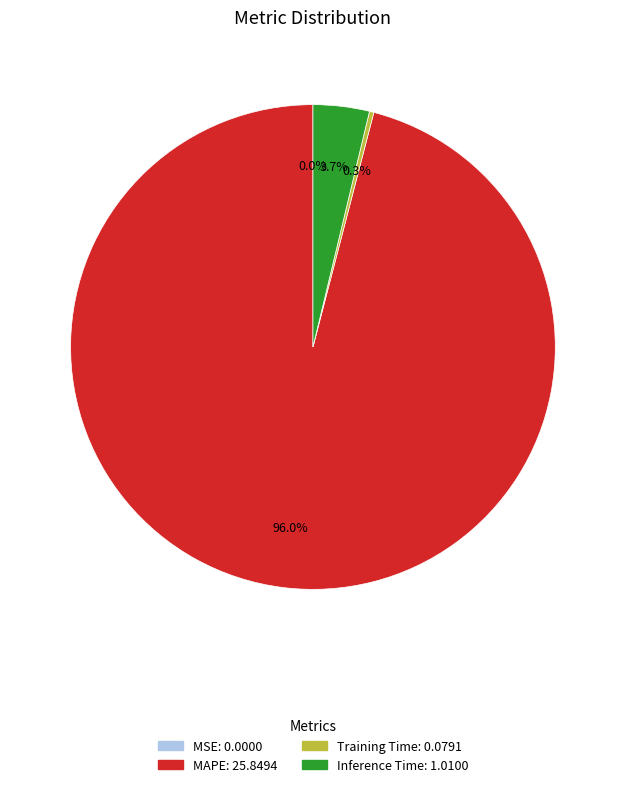

Which slice is the largest?

MAPE